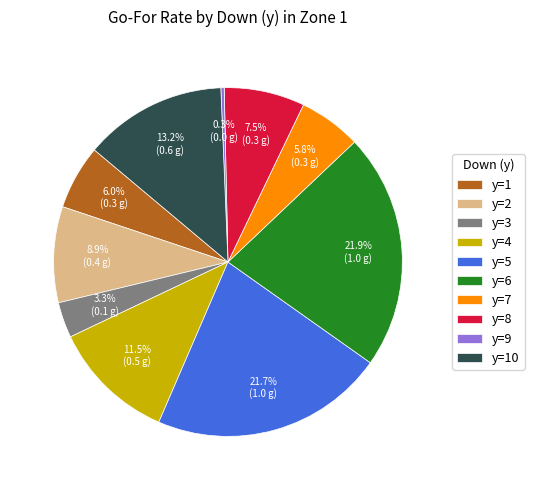

How many slices are in this pie chart?

10